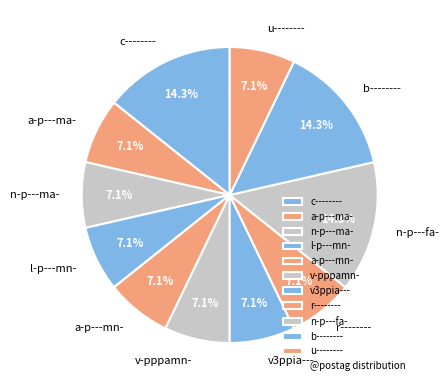

How much of the chart is everything except u--------?

92.9%